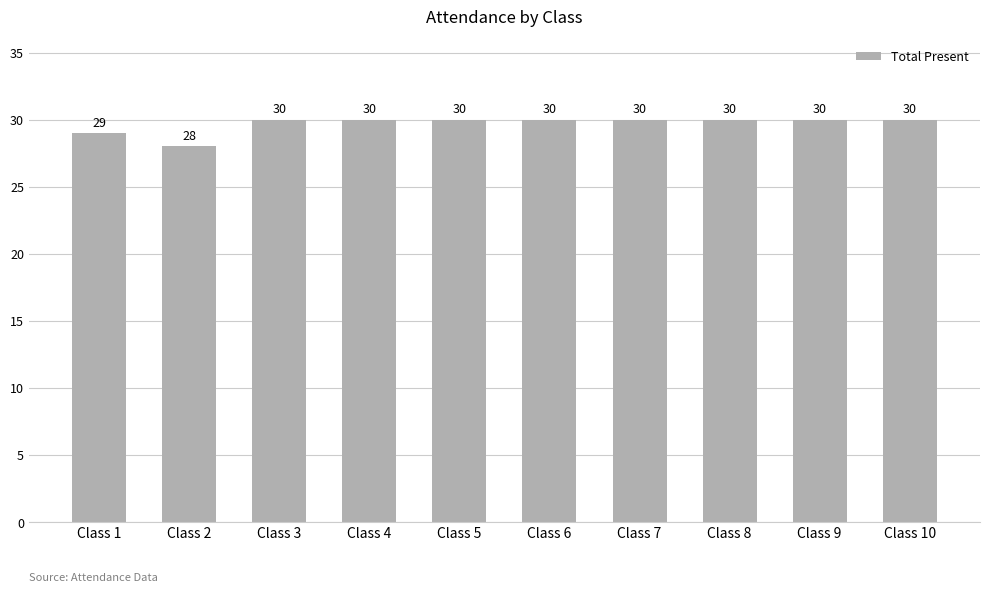

What is the sum of all values?

297